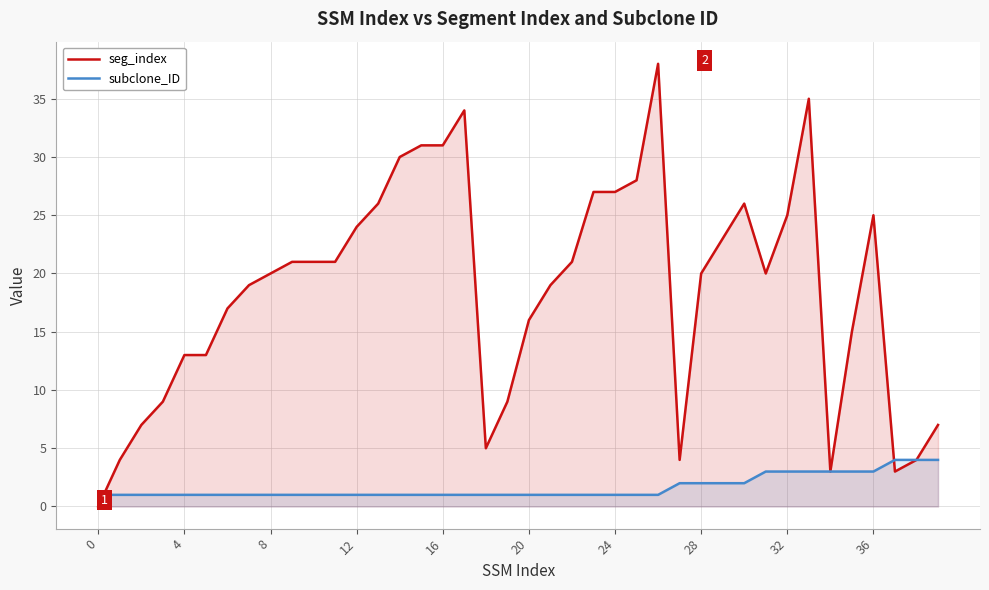

Rank the series by their average value, from highest to lowest.

seg_index, subclone_ID